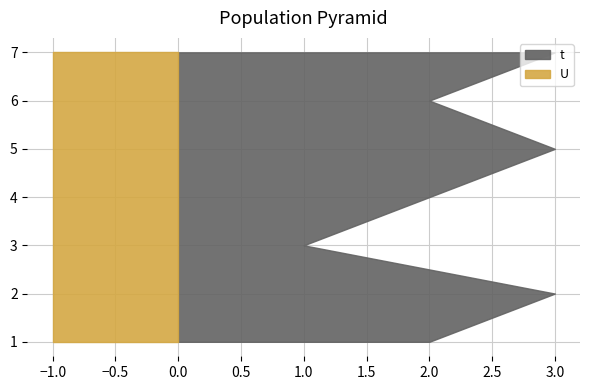

Reading right to left, extract all data points from this chart.

t: 3	2	3	2	1	3	2
U: 1	1	1	1	1	1	1